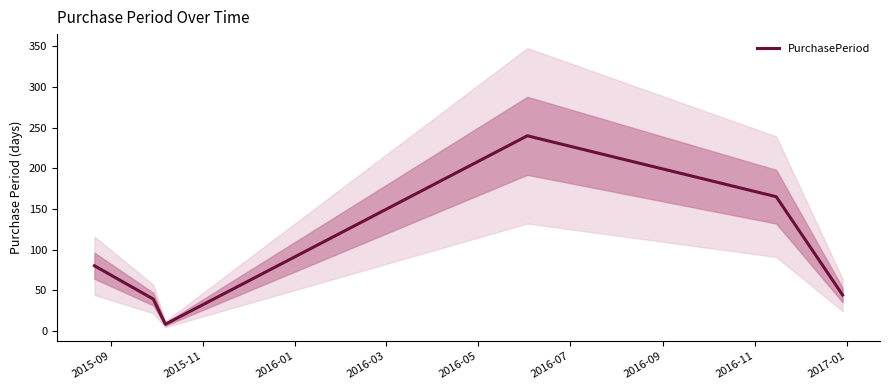

What is the highest value of the PurchasePeriod series?

240